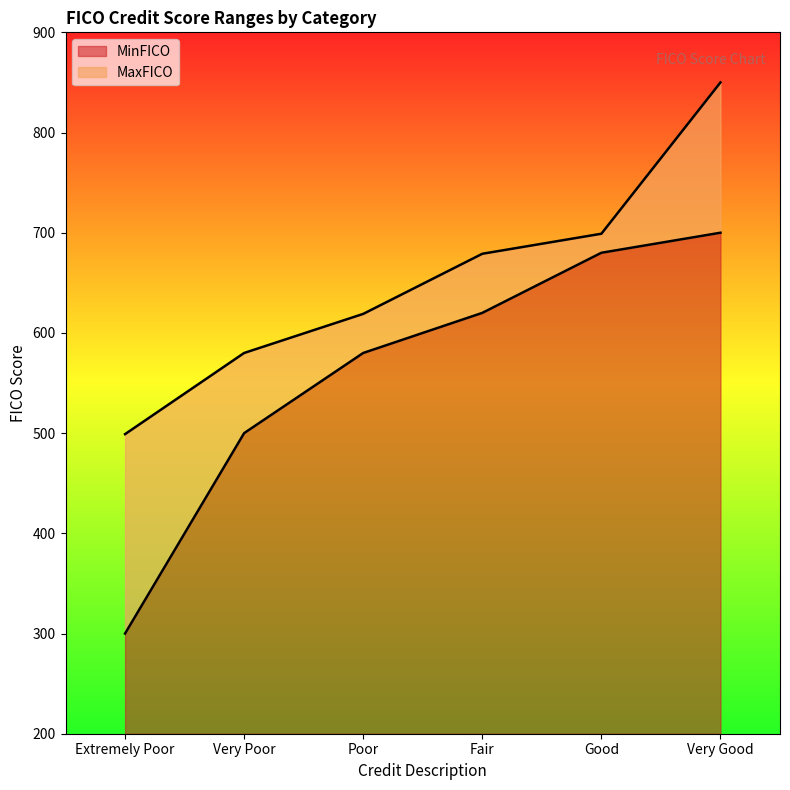

What is the label of the 3rd point from the left?

Poor